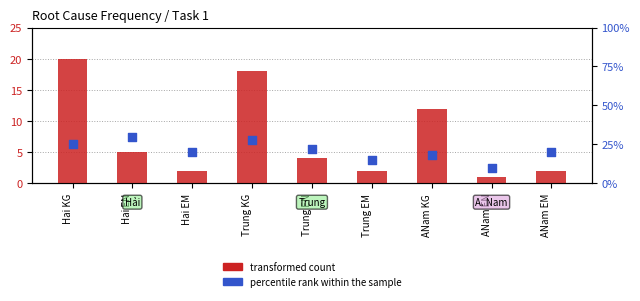

At how many categories does at least one series exceed 9?

9